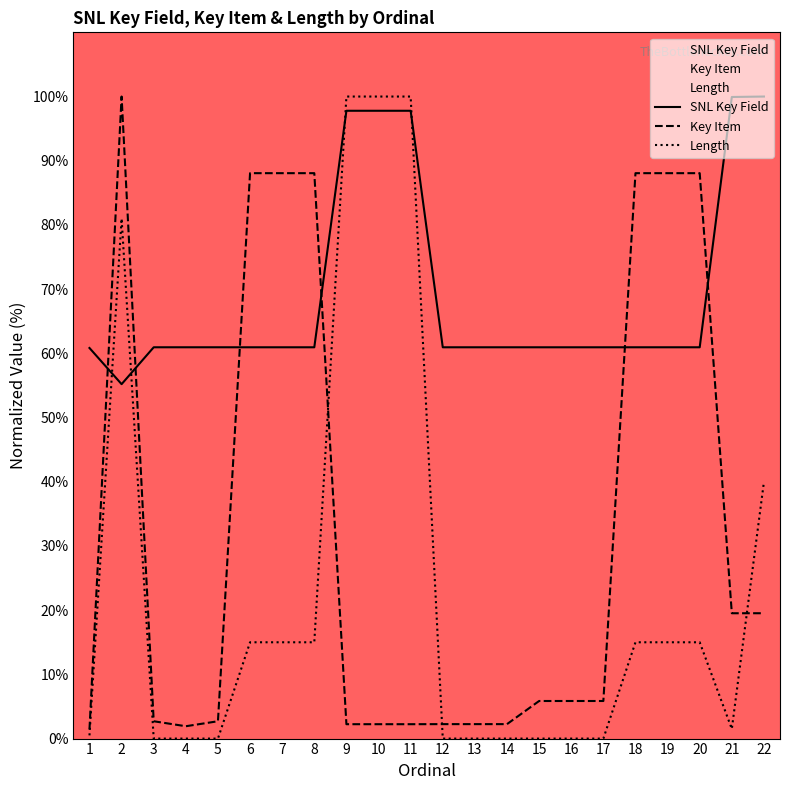

True or false: Length has a value of 40.0 at 22.

True